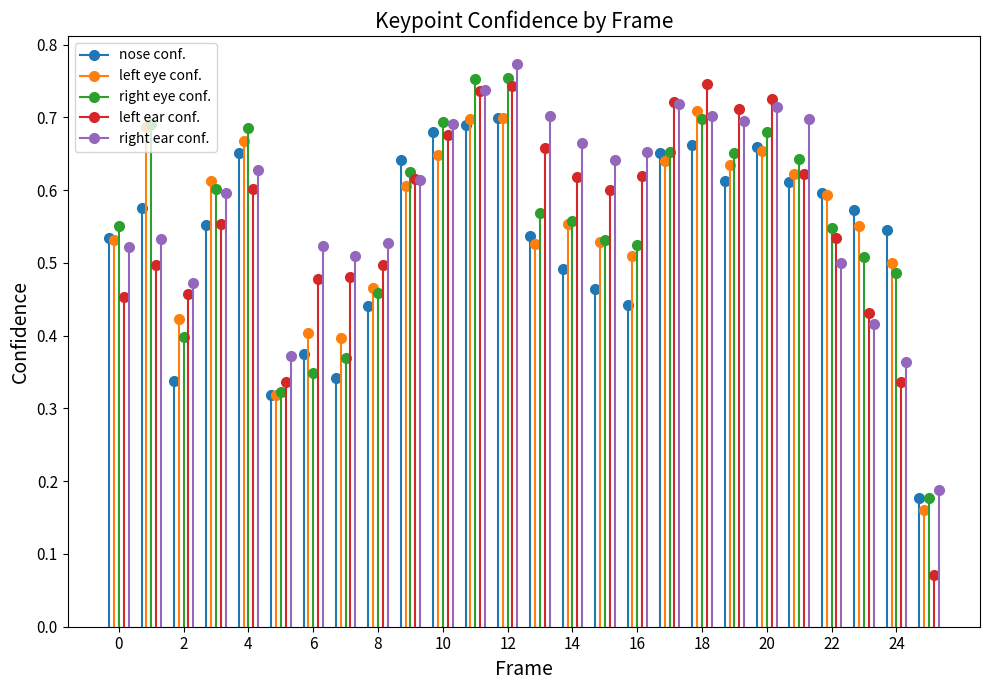

At which label does a_left_eye_confidence reach its minimum?

25